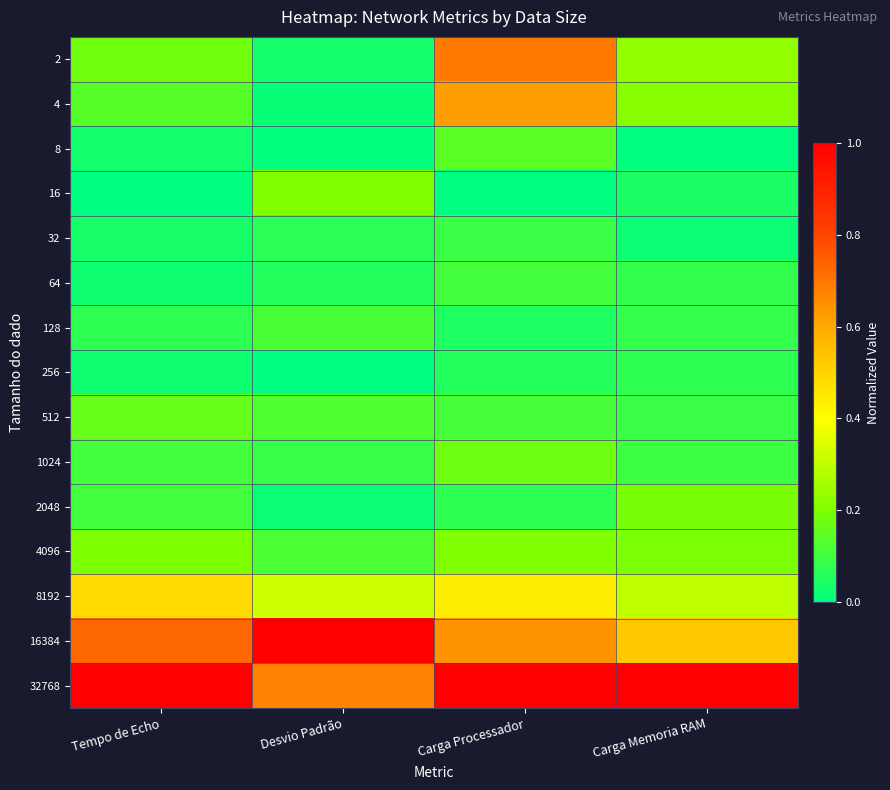

Which label corresponds to the largest value in the chart?

Desvio Padrão